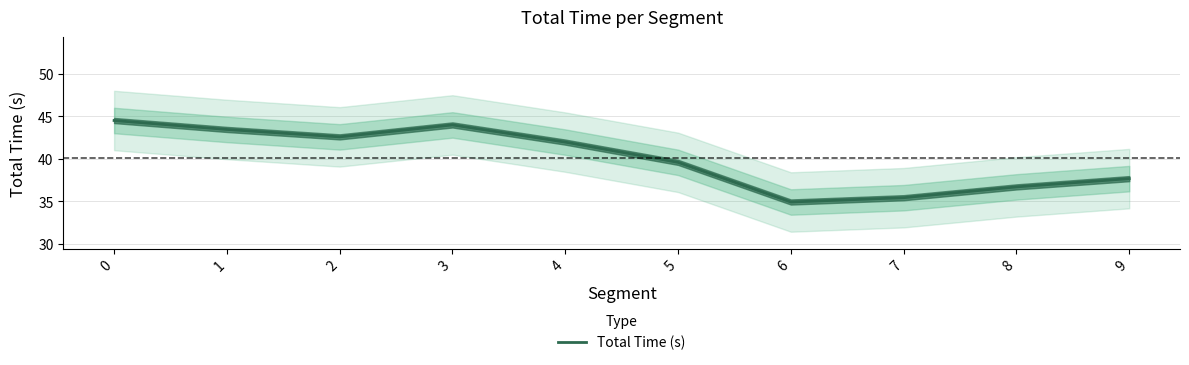

What is the change in value from 4 to 9?

-4.3